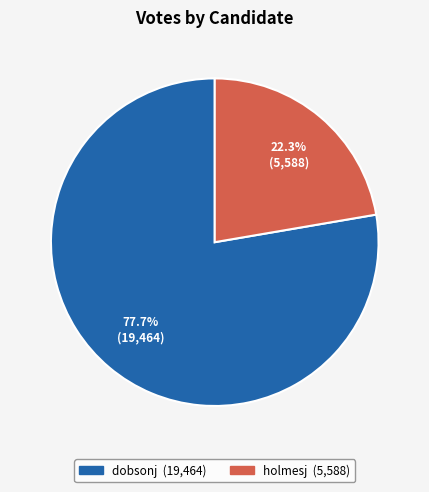

To the nearest percent, what is the average slice percentage?

50%